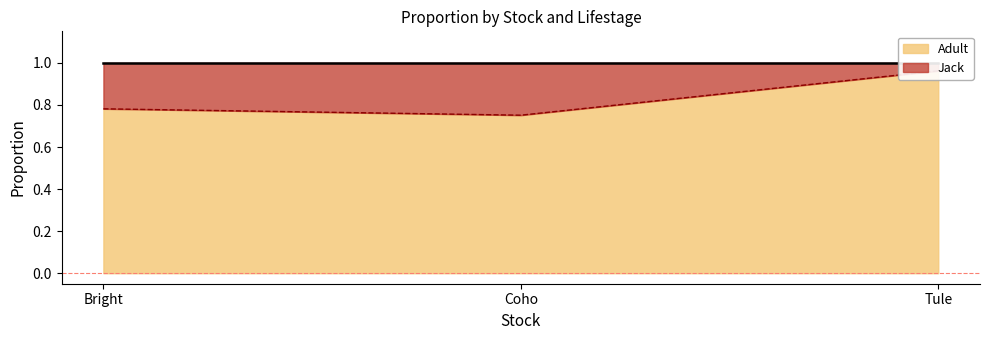

Reading left to right, extract all data points from this chart.

Bright=0.8	Coho=0.8	Tule=1.0